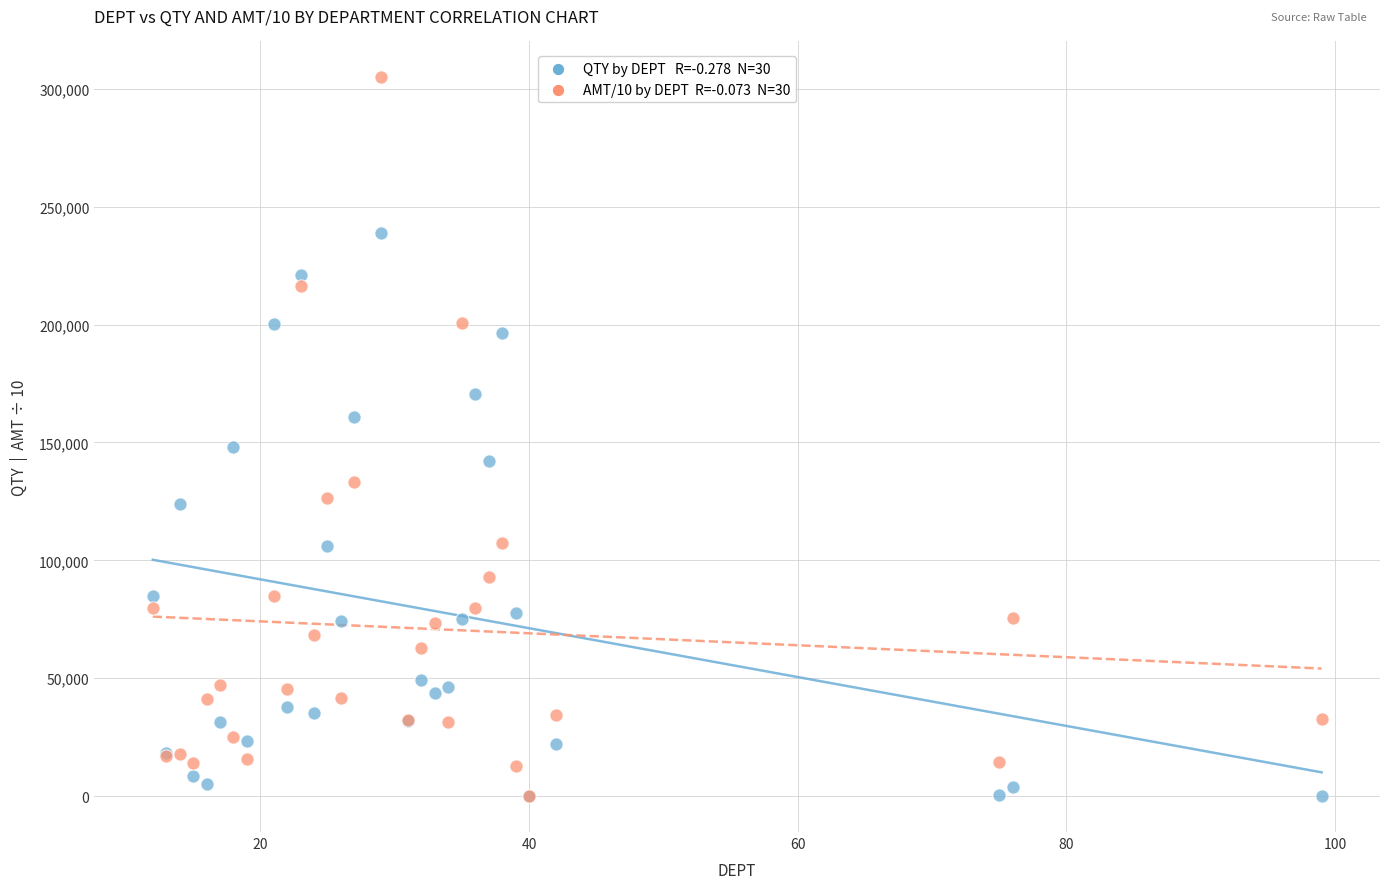

Across all series, what Y value is closest to 152423?

148088.0